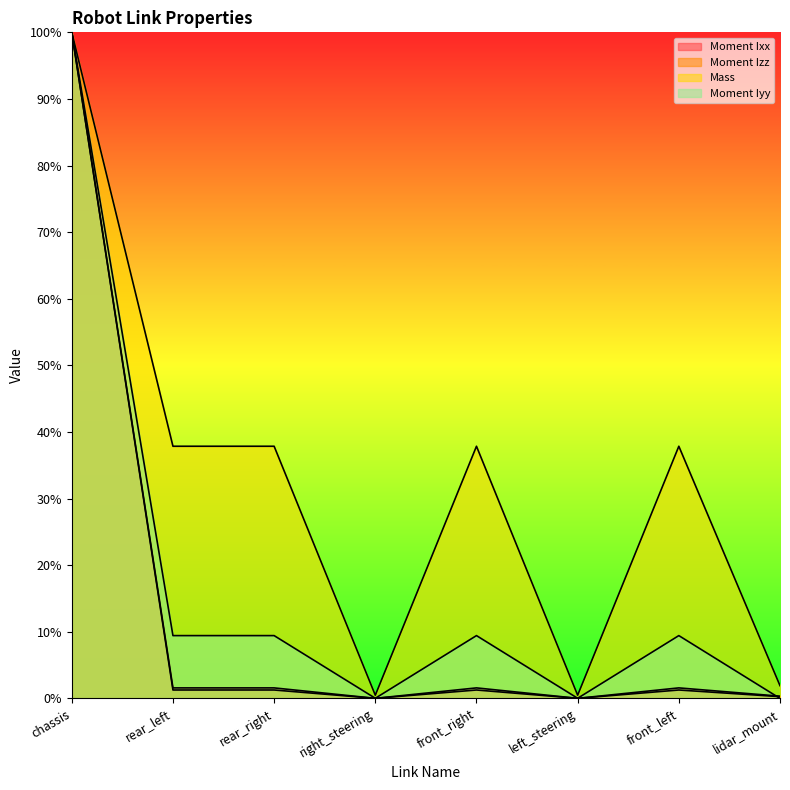

What is the label of the 8th point from the left?

lidar_mount